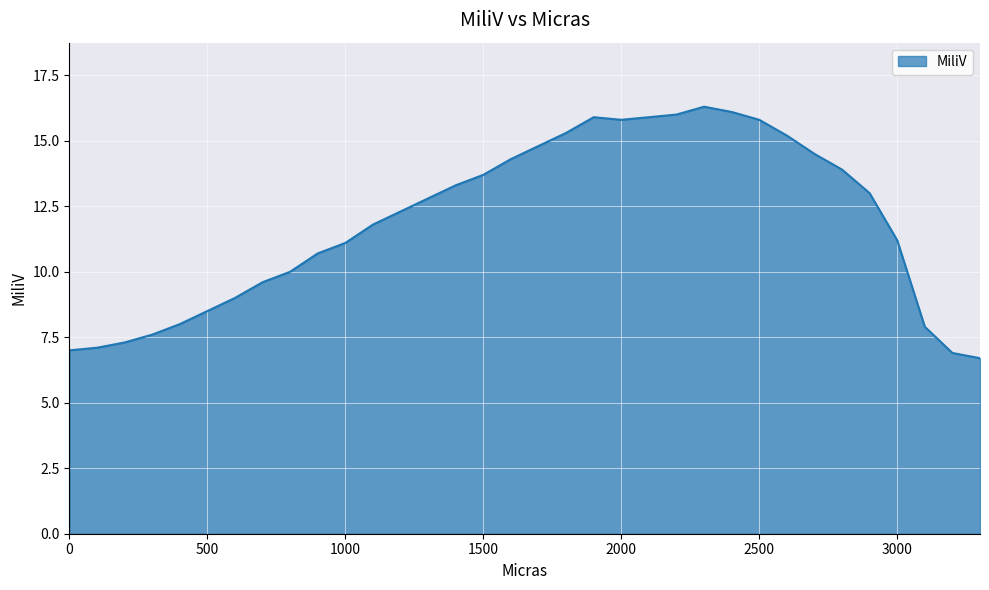

What is the greatest value displayed?

16.3